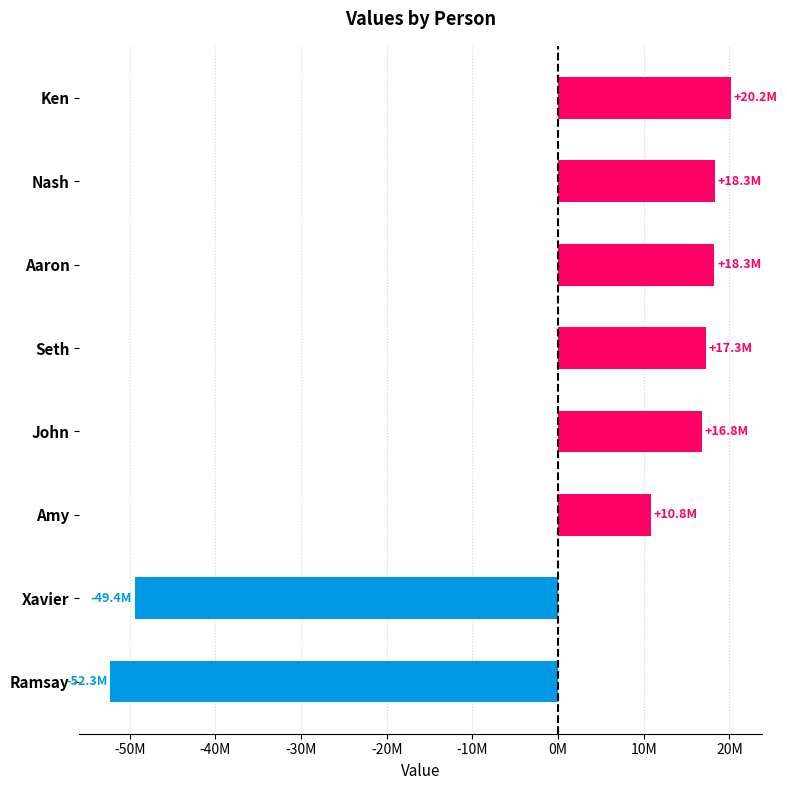

Are the bars horizontal?

Yes